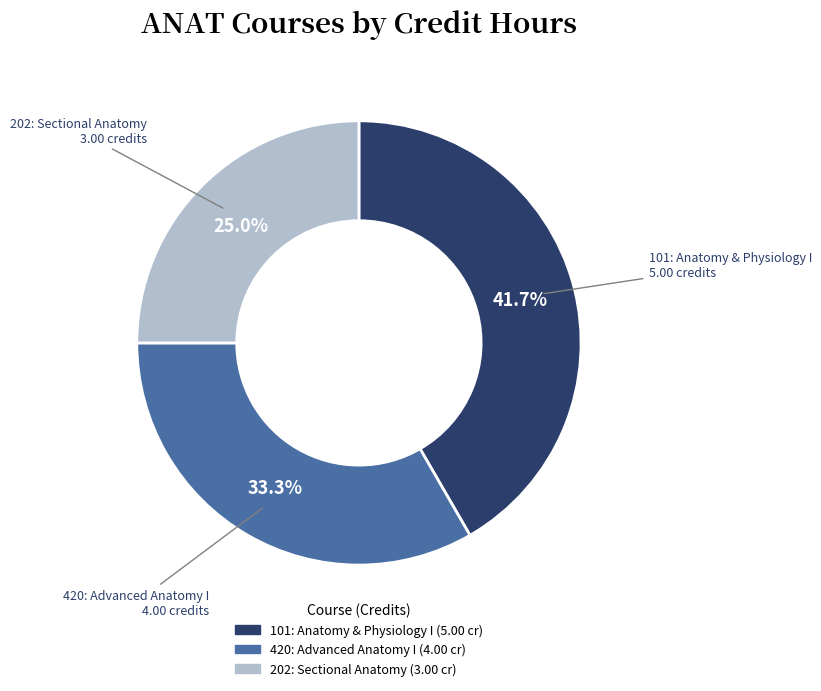

To the nearest percent, what portion does 420: Advanced Anatomy I represent?

33%